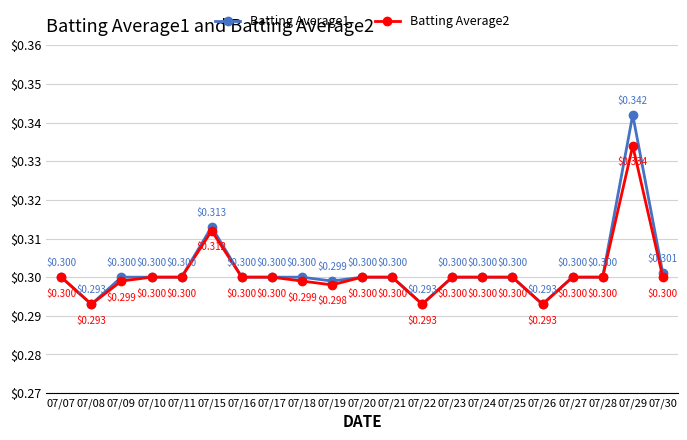

Where is the first local minimum for Batting Average1?

07/08